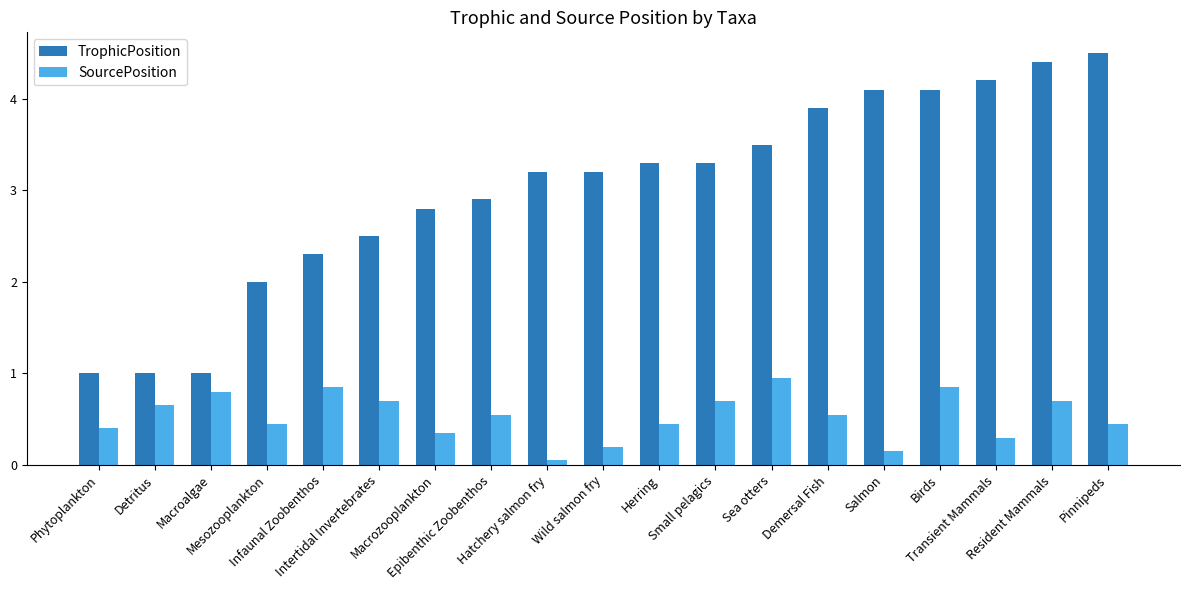

What value does the TrophicPosition series have at Pinnipeds?

4.5